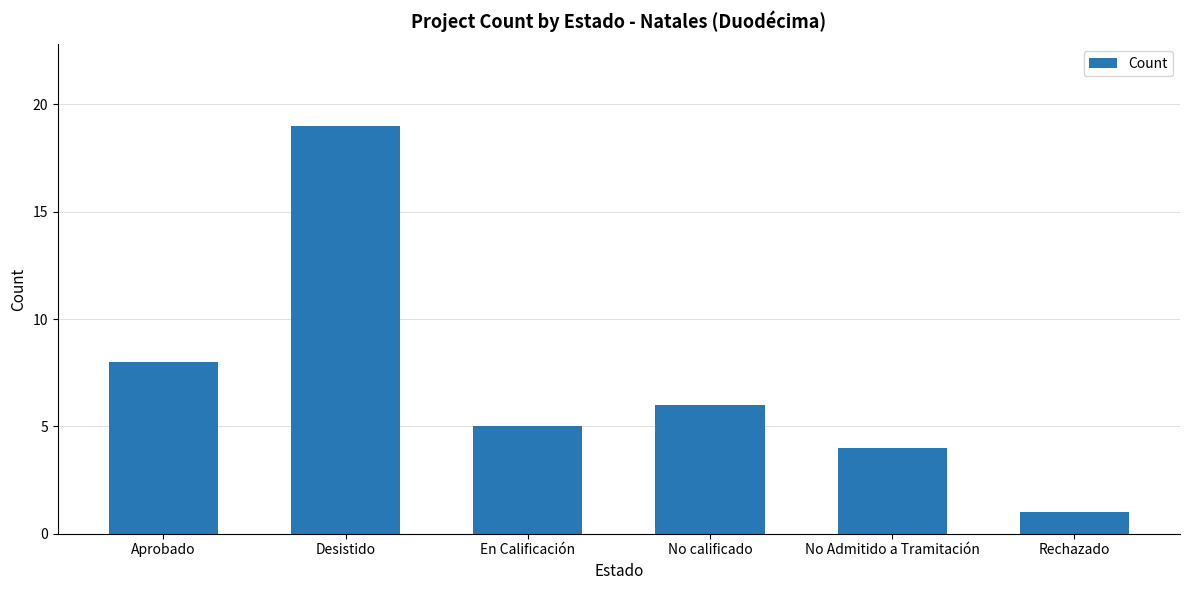

At which category does the chart reach its minimum across all series?

Rechazado